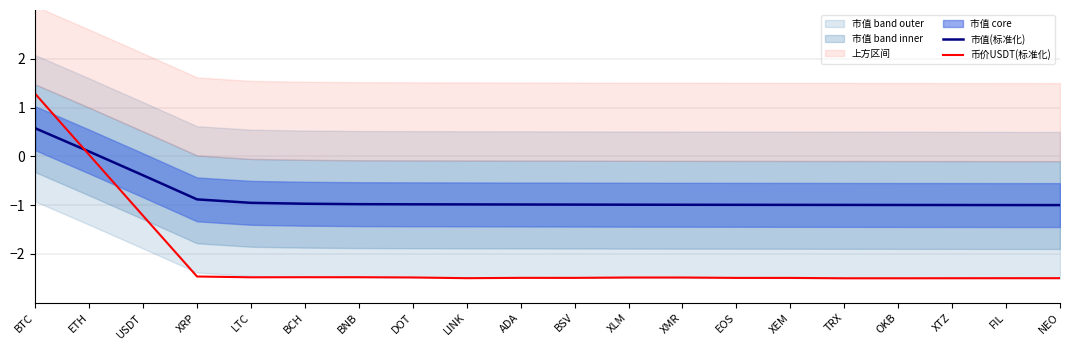

At how many categories does at least one series exceed -1?

20